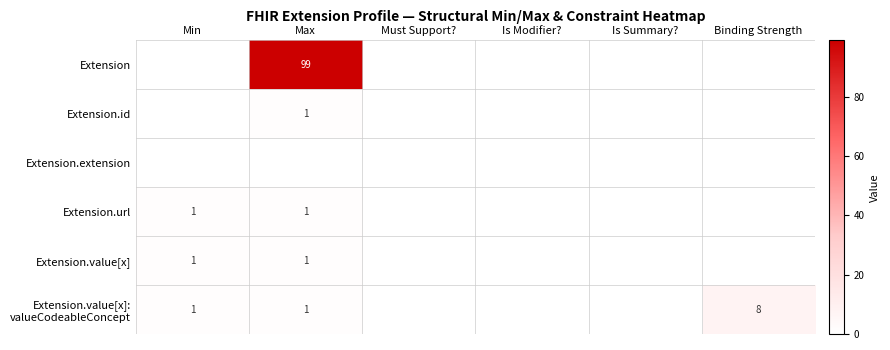

Is it true that Extension.url equals 1 at Max?

True